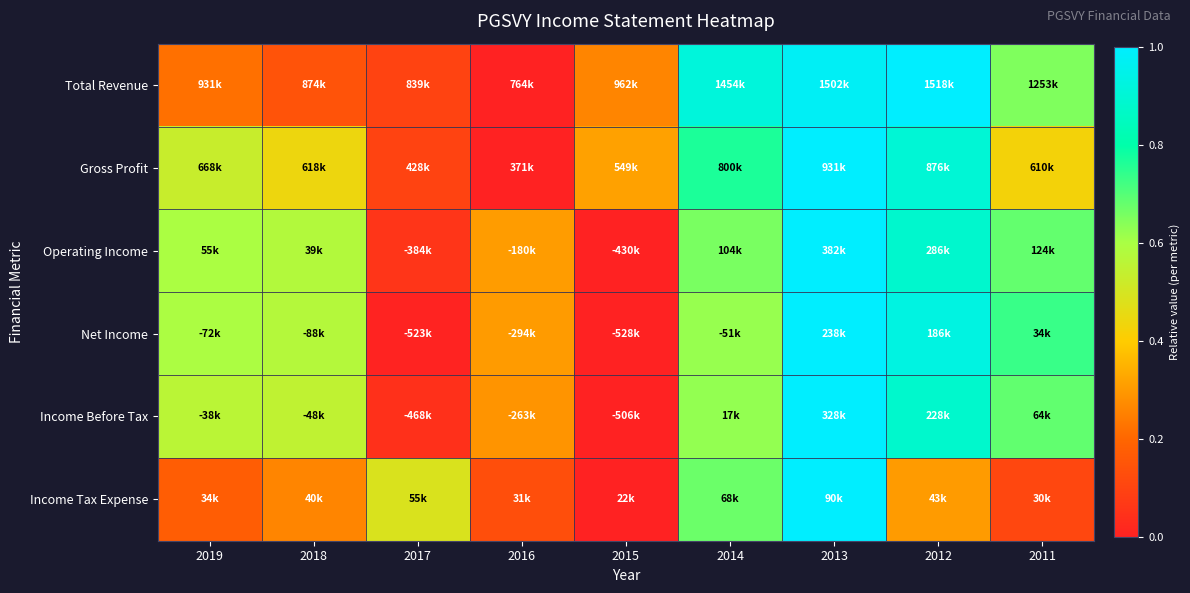

Reading left to right, extract all data points from this chart.

Total Revenue: 2019=0.2	2018=0.1	2017=0.1	2016=0.0	2015=0.3	2014=0.9	2013=1.0	2012=1.0	2011=0.6
Gross Profit: 2019=0.5	2018=0.4	2017=0.1	2016=0.0	2015=0.3	2014=0.8	2013=1.0	2012=0.9	2011=0.4
Operating Income: 2019=0.6	2018=0.6	2017=0.1	2016=0.3	2015=0.0	2014=0.7	2013=1.0	2012=0.9	2011=0.7
Net Income: 2019=0.6	2018=0.6	2017=0.0	2016=0.3	2015=0.0	2014=0.6	2013=1.0	2012=0.9	2011=0.7
Income Before Tax: 2019=0.6	2018=0.5	2017=0.0	2016=0.3	2015=0.0	2014=0.6	2013=1.0	2012=0.9	2011=0.7
Income Tax Expense: 2019=0.2	2018=0.3	2017=0.5	2016=0.1	2015=0.0	2014=0.7	2013=1.0	2012=0.3	2011=0.1